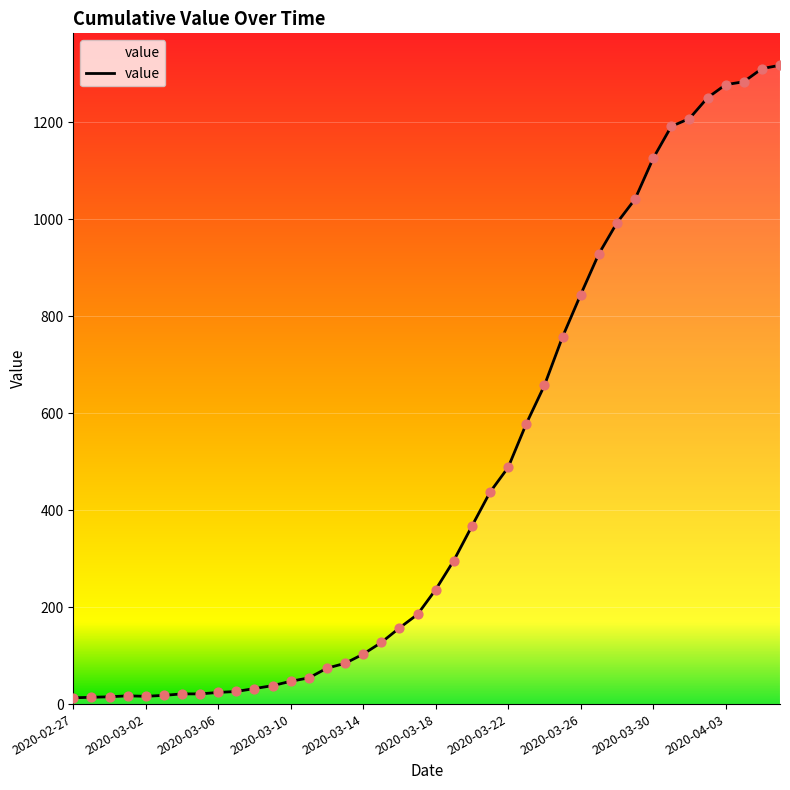

What is the maximum value shown in the chart?

1317